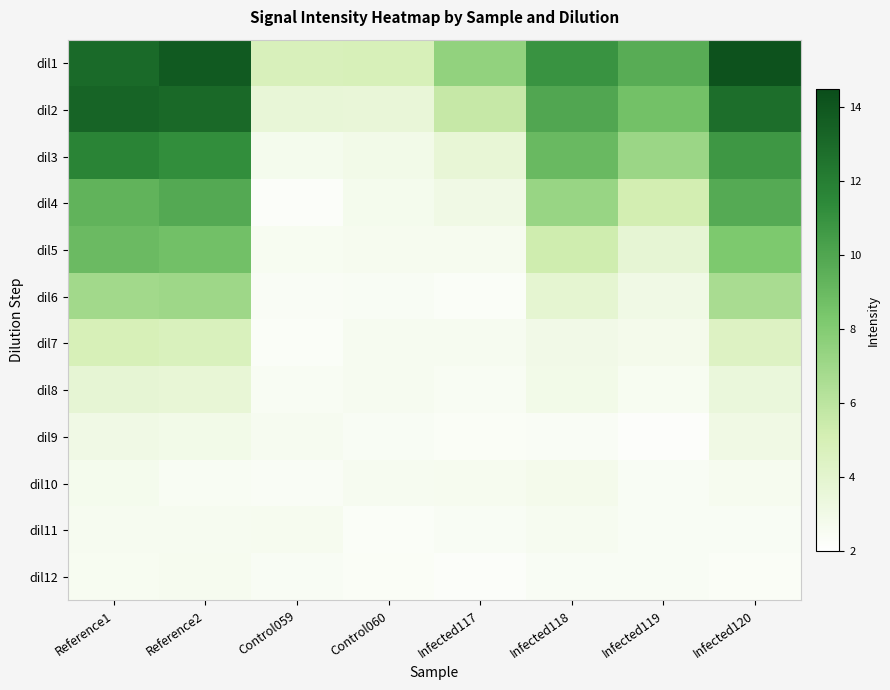

Which series has the largest total across all categories?

dil1